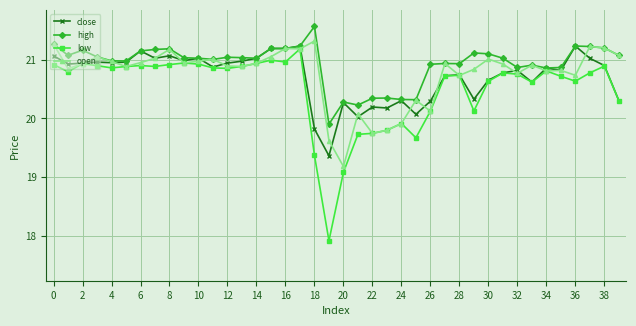

What is the value of the high point at the 34th from the left?

20.9